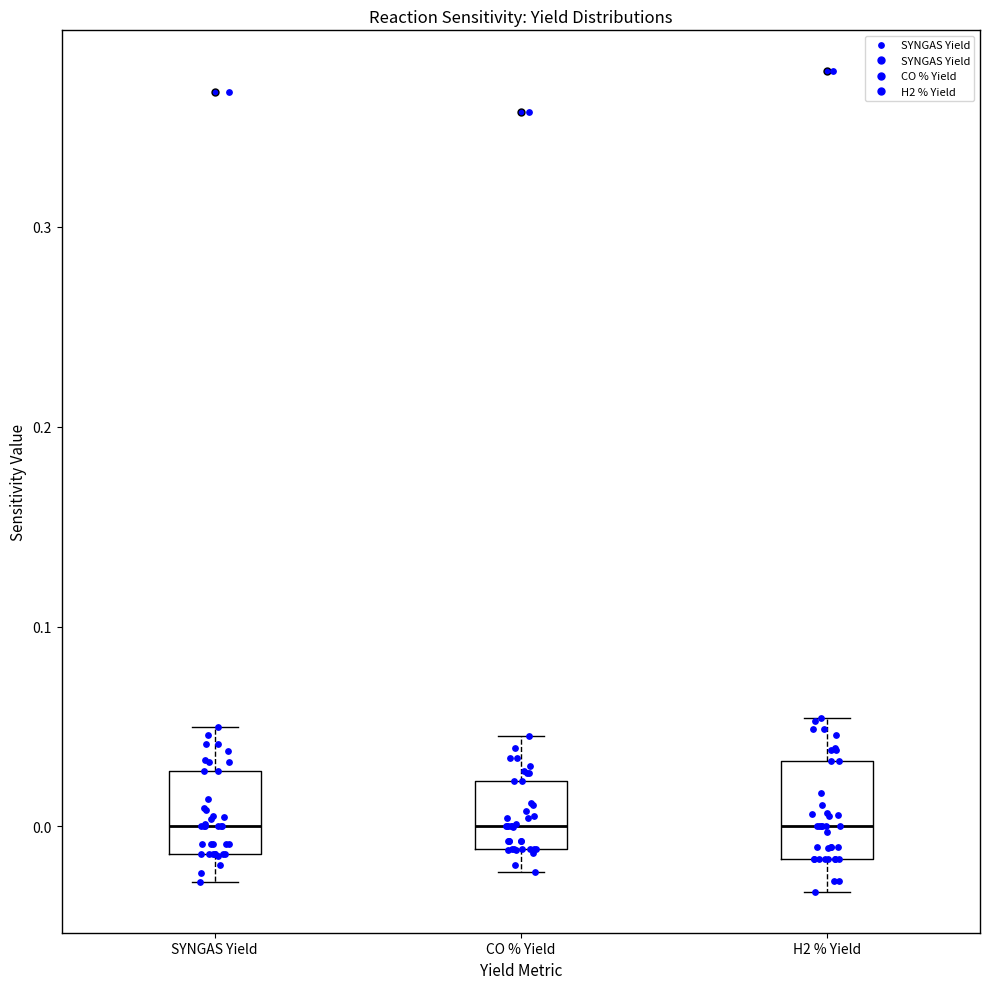

Reading left to right, transcribe this box plot: for each box, give where its median line is, the range the box spans, and where its two whiskers end, as read against the y-axis. The values are not printed on the chart, so give them approximately, as read against the axis.

SYNGAS Yield: median 0.00, box -0.01 to 0.03, whiskers -0.03 to 0.05
CO % Yield: median 0.00, box -0.01 to 0.02, whiskers -0.02 to 0.05
H2 % Yield: median 0.00, box -0.02 to 0.03, whiskers -0.03 to 0.05